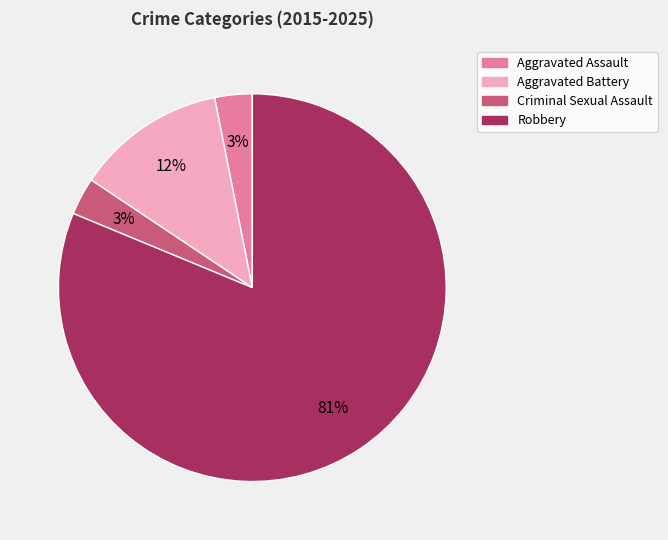

To the nearest percent, what is the difference between the Aggravated Assault and Aggravated Battery slice percentages?

9%